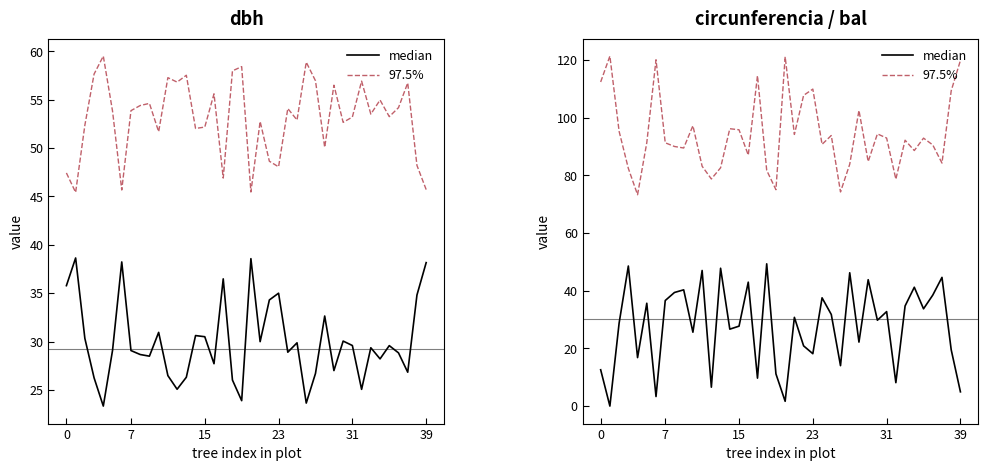

How many values in the circunferencia (97.5%) series exceed 92?

20